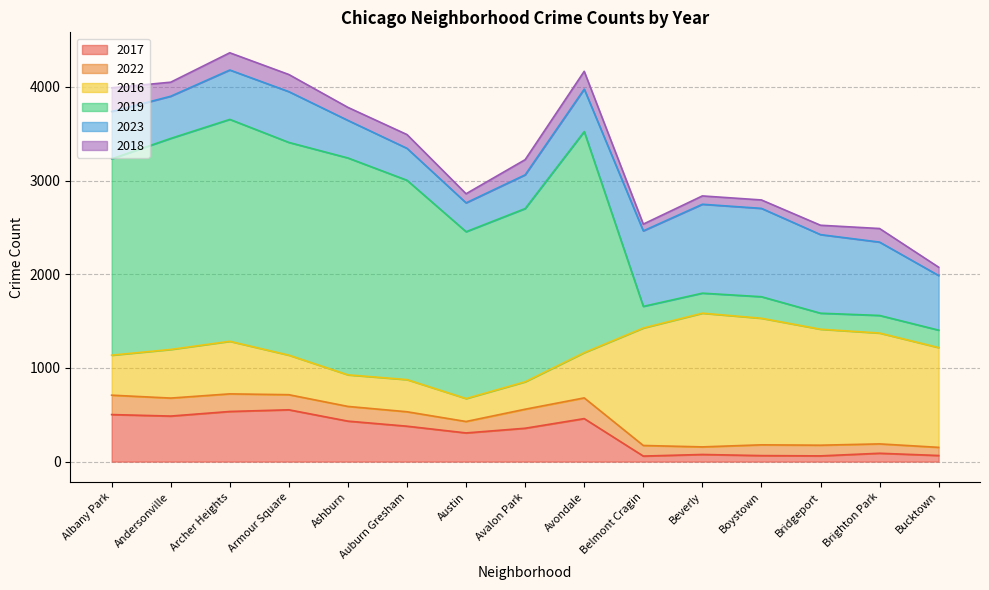

What is the label of the 2nd point from the left?

Andersonville